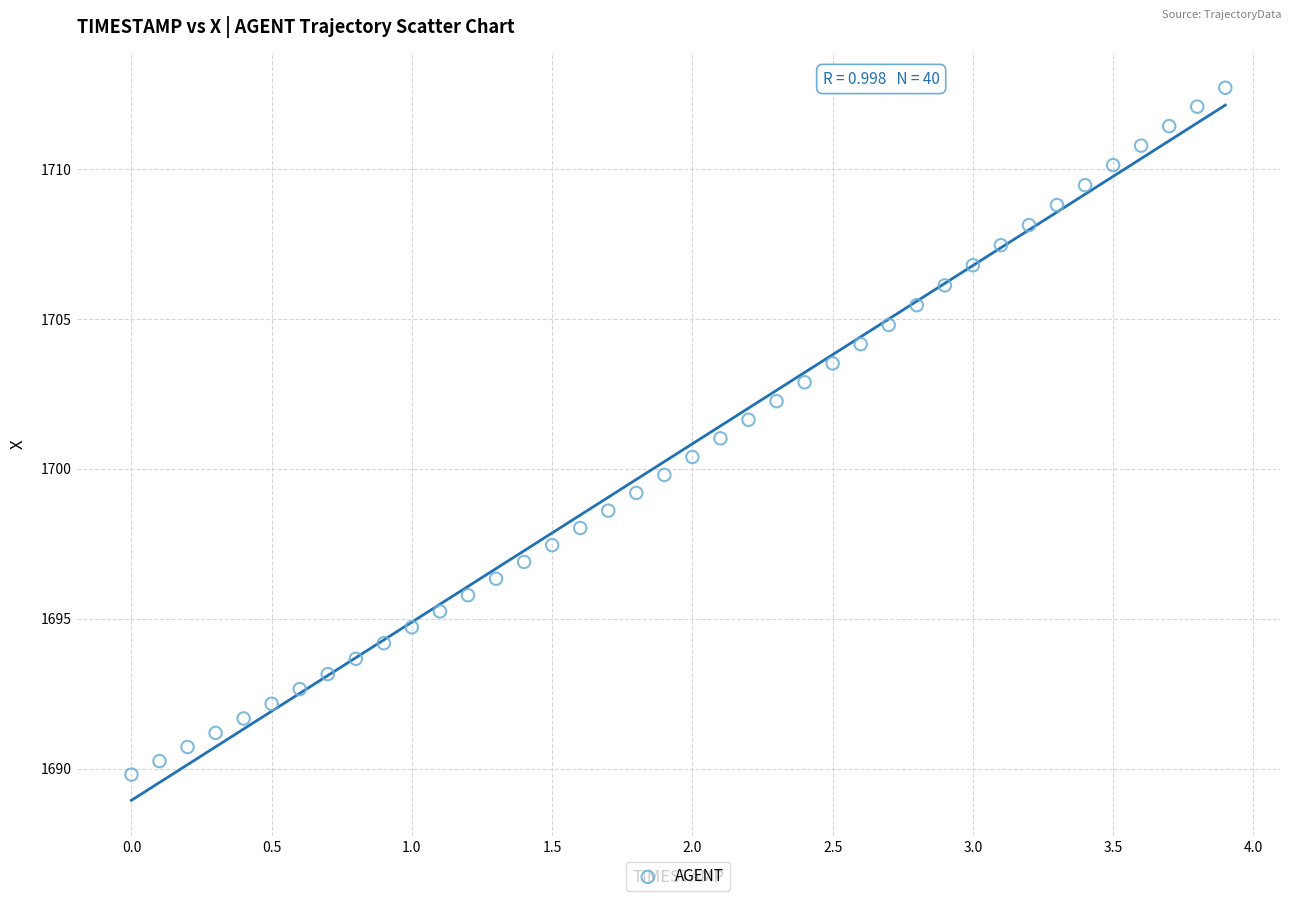

What is the range of X values (max minus min)?

3.9